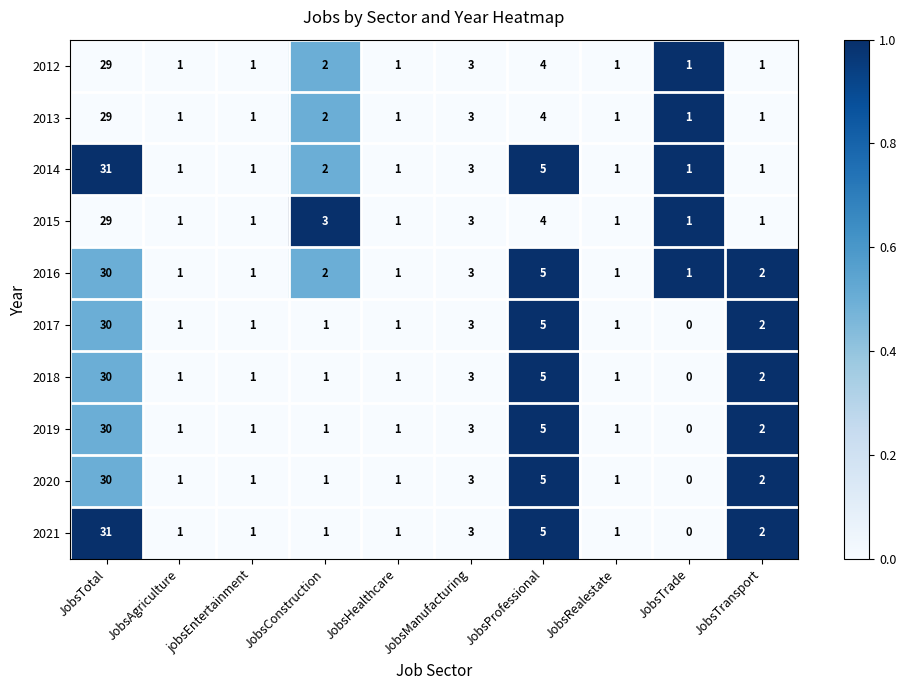

Which category has the lowest value across all series?

JobsTrade